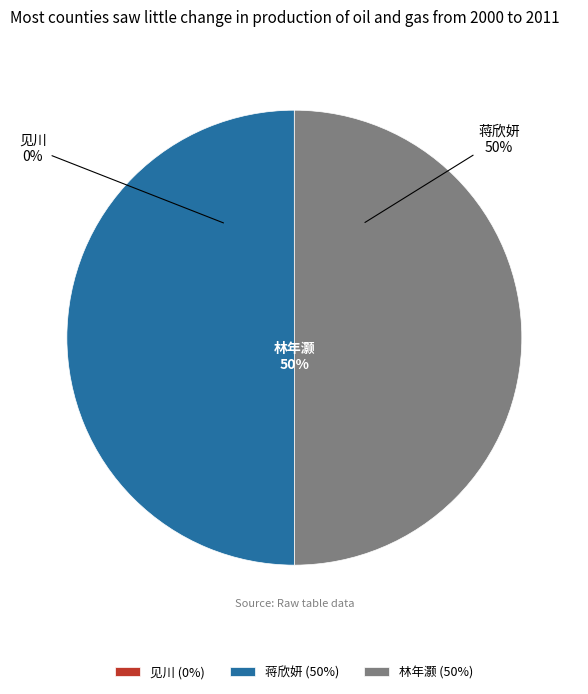

What is the total percentage of 林年灏 and 蒋欣妍?

100.0%